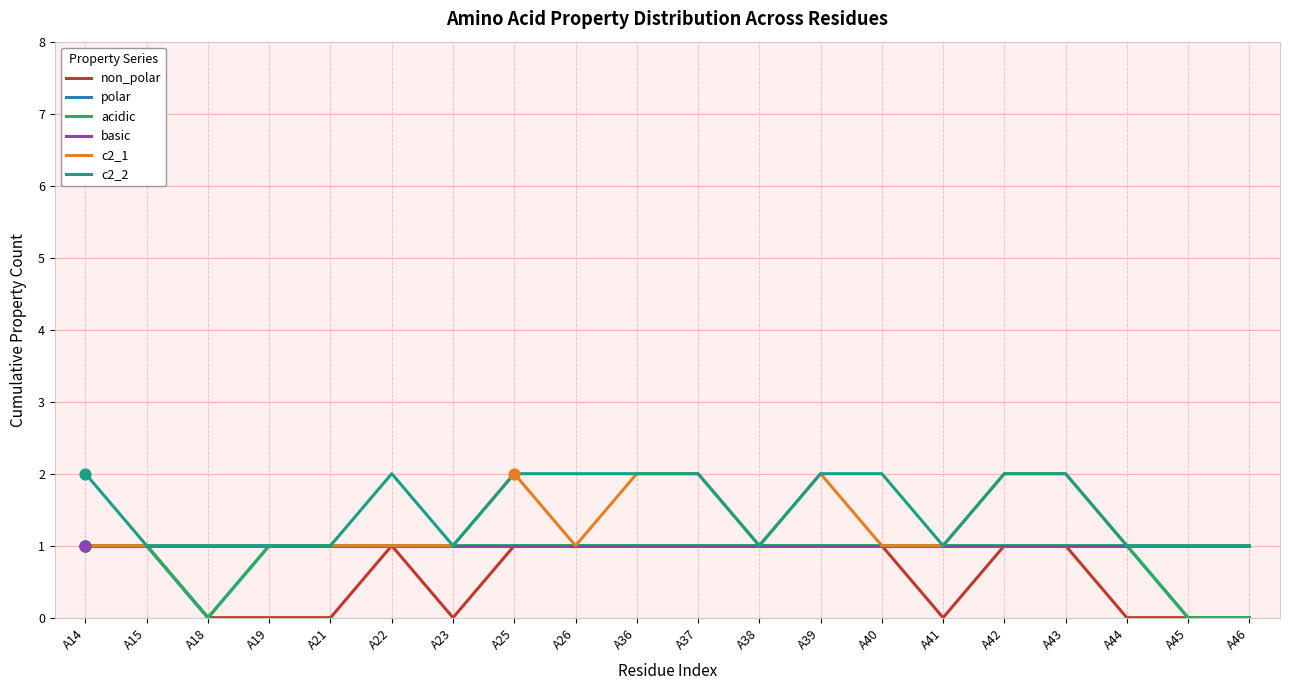

At how many categories does at least one series exceed 0?

20